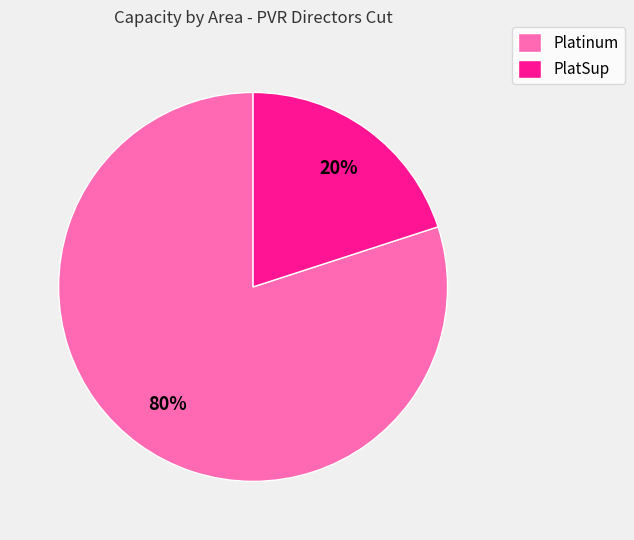

Rank the categories by value from highest to lowest.

Platinum, PlatSup